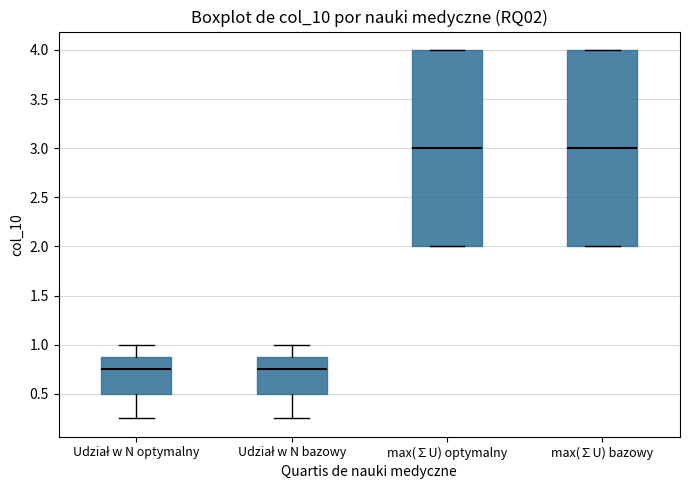

Where is the lower edge of the box for max(∑U) optymalny on the y-axis? The values are not printed on the chart, so give them approximately, as read against the axis.

2.00